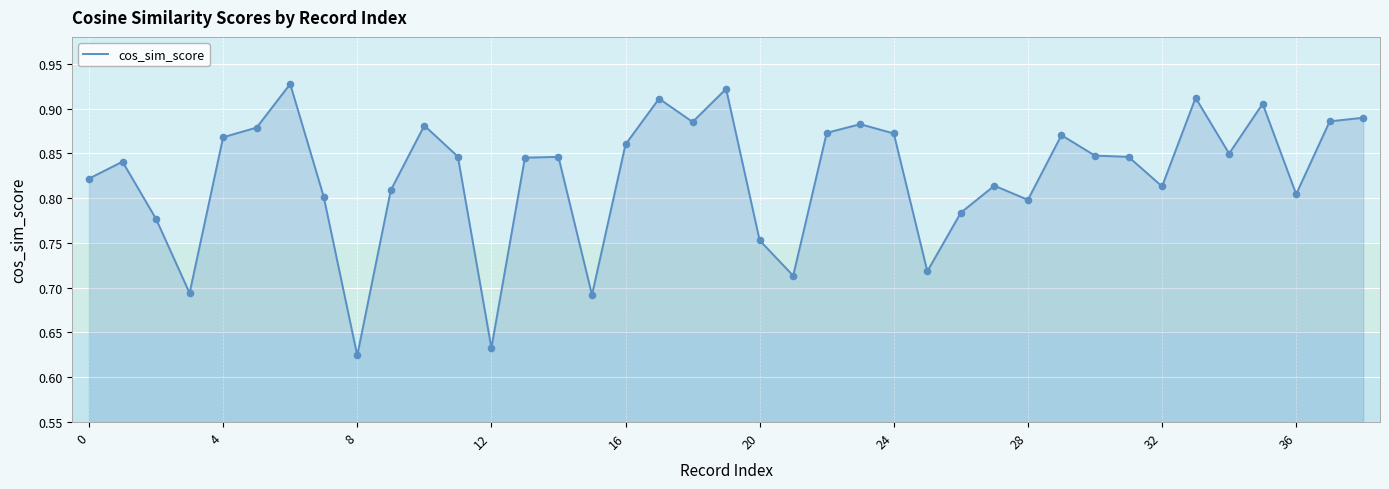

What is the difference between the maximum and minimum values?

0.3